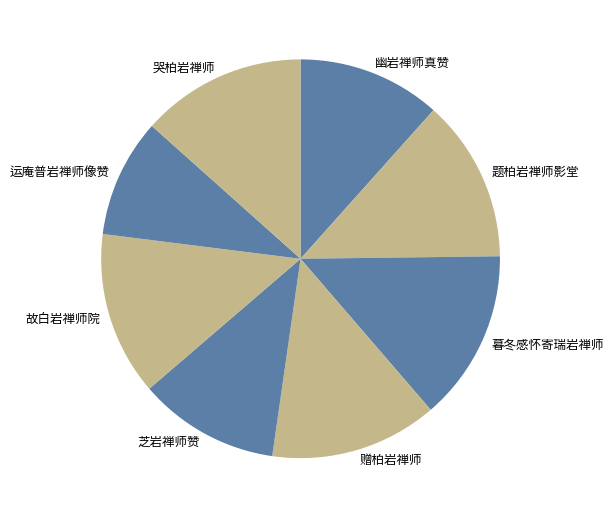

Which slice is the smallest?

运庵普岩禅师像赞